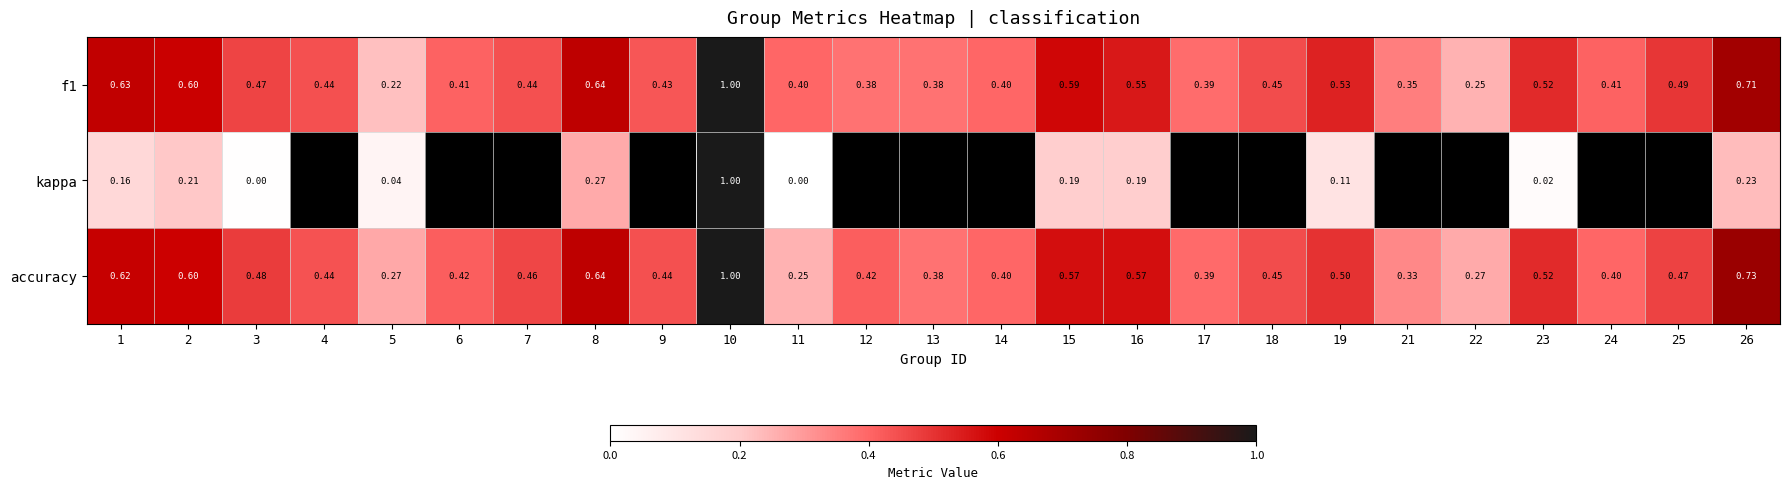

Between 12 and 19, which is larger?

19